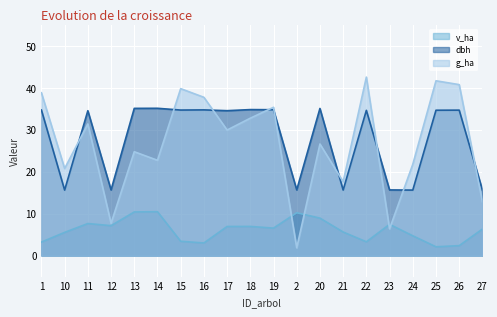

Which label corresponds to the largest value in the chart?

22